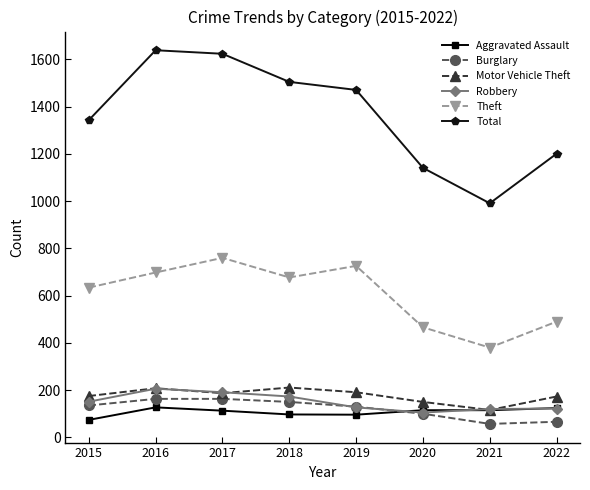

What is the difference between the Aggravated Assault values at 2017 and 2019?

17